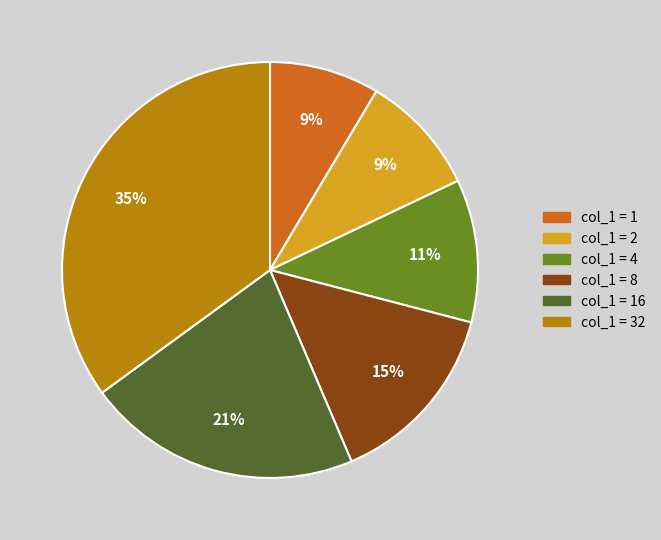

To the nearest percent, what is the difference between the largest and smallest slice percentages?

26%